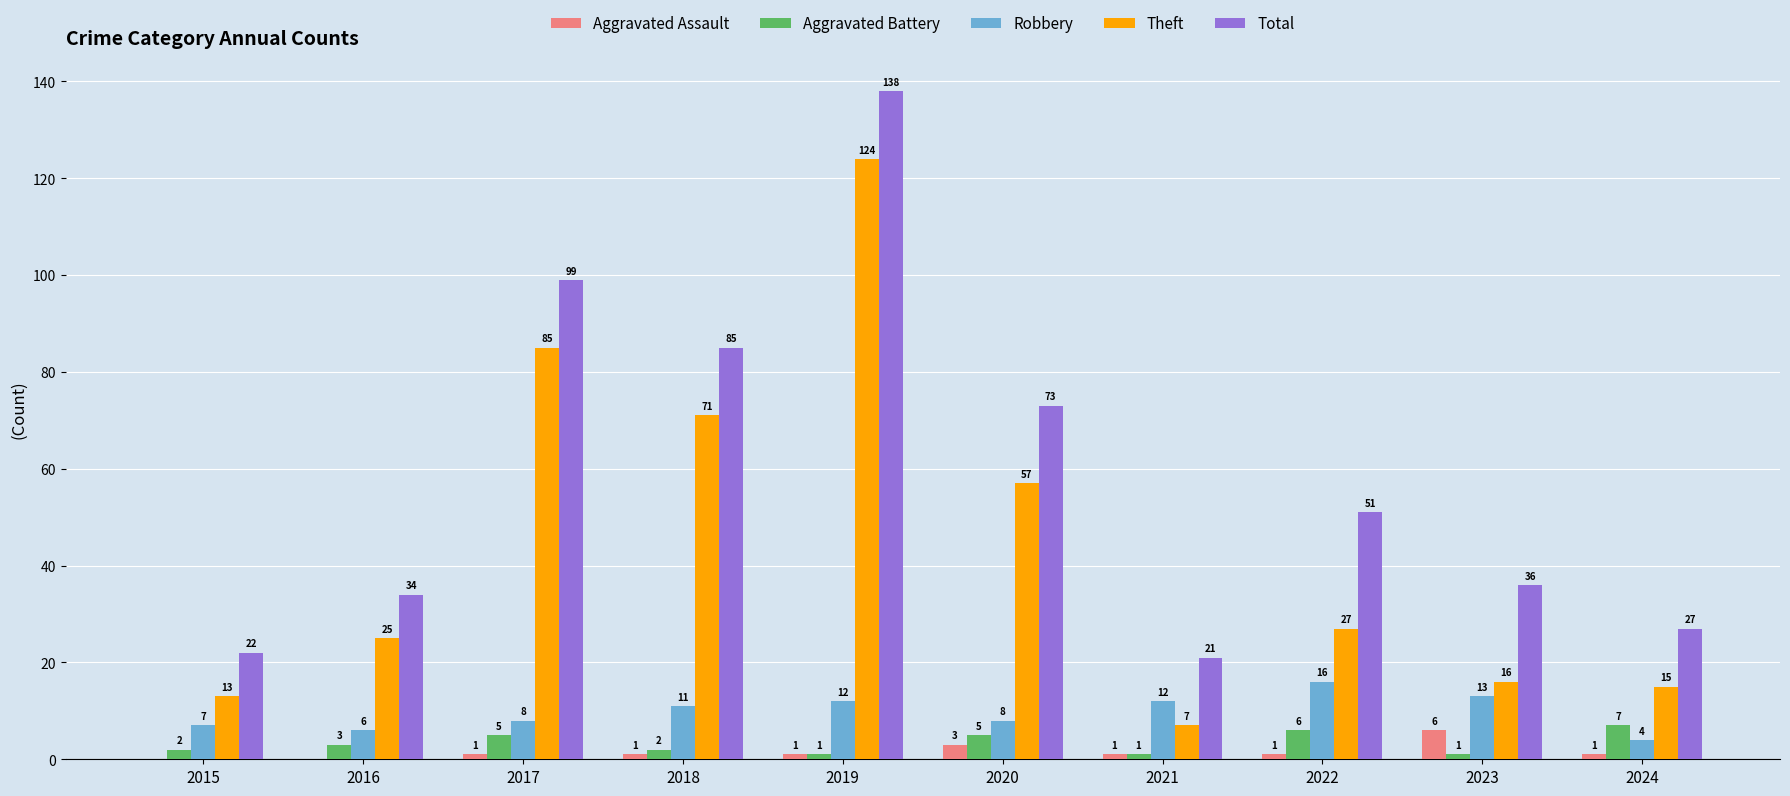

Reading left to right, list all the values displayed in this chart.

Aggravated Assault: 2015=0	2016=0	2017=1	2018=1	2019=1	2020=3	2021=1	2022=1	2023=6	2024=1
Aggravated Battery: 2015=2	2016=3	2017=5	2018=2	2019=1	2020=5	2021=1	2022=6	2023=1	2024=7
Robbery: 2015=7	2016=6	2017=8	2018=11	2019=12	2020=8	2021=12	2022=16	2023=13	2024=4
Theft: 2015=13	2016=25	2017=85	2018=71	2019=124	2020=57	2021=7	2022=27	2023=16	2024=15
Total: 2015=22	2016=34	2017=99	2018=85	2019=138	2020=73	2021=21	2022=51	2023=36	2024=27